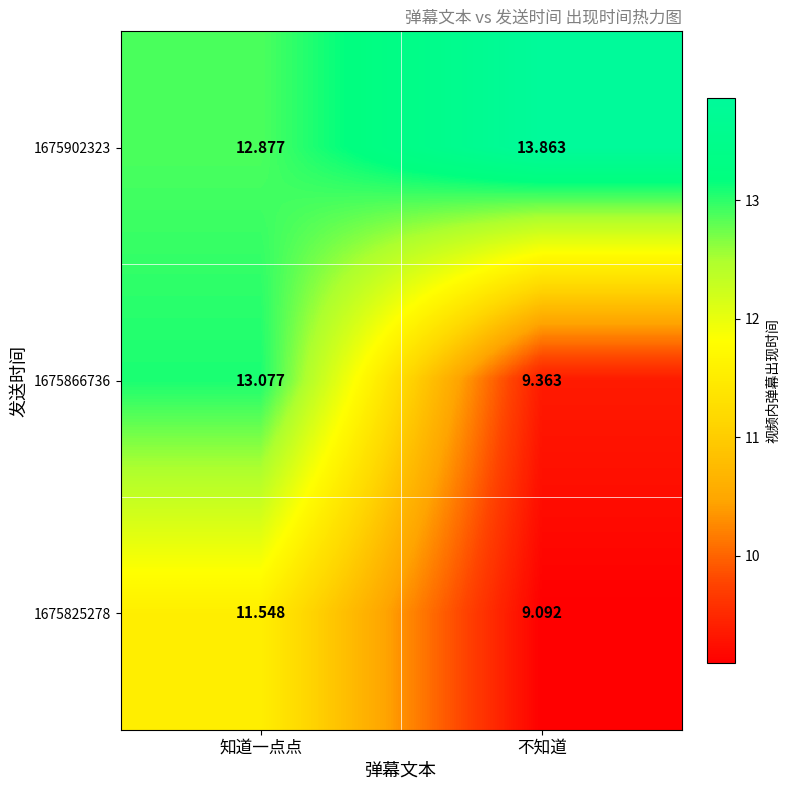

At which label does 1675866736 reach its peak?

知道一点点